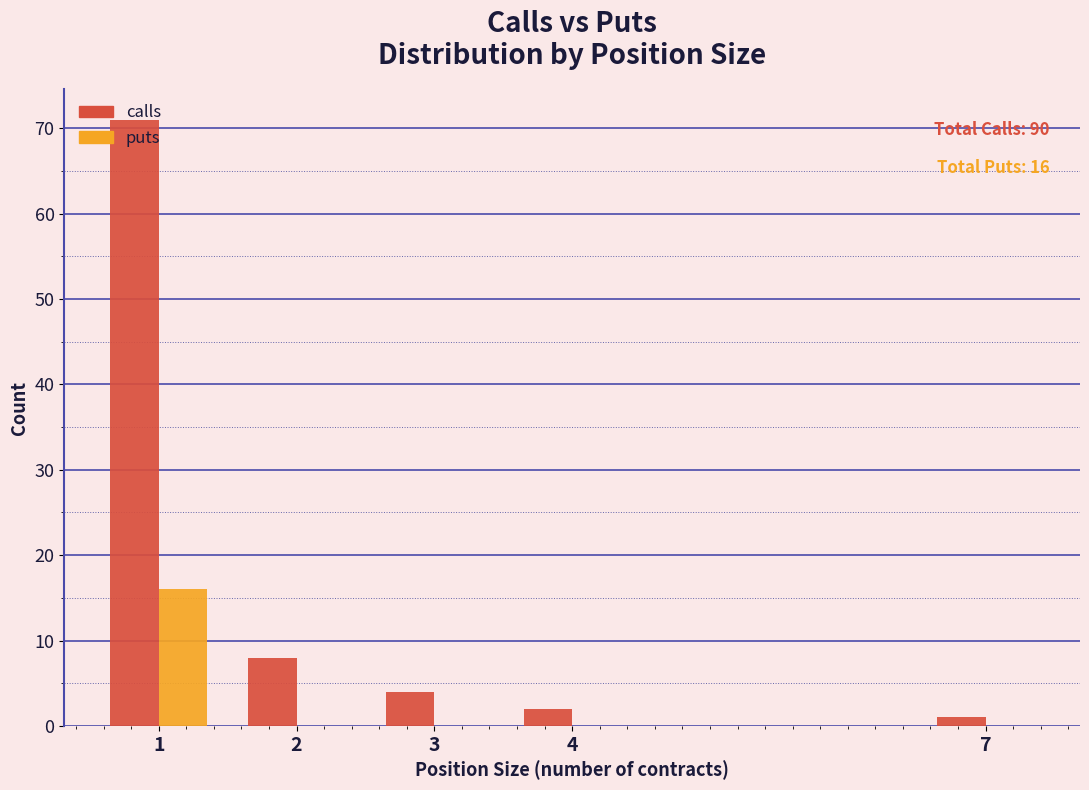

The calls series shows 3 at 2. True or false?

False